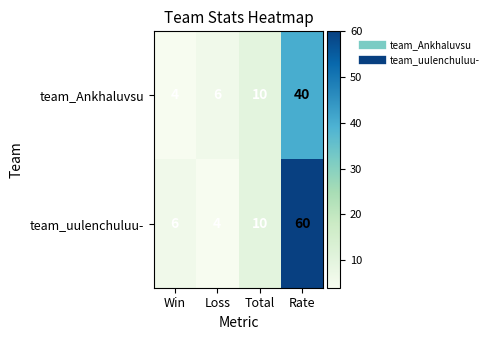

What is the minimum value shown in the chart?

4